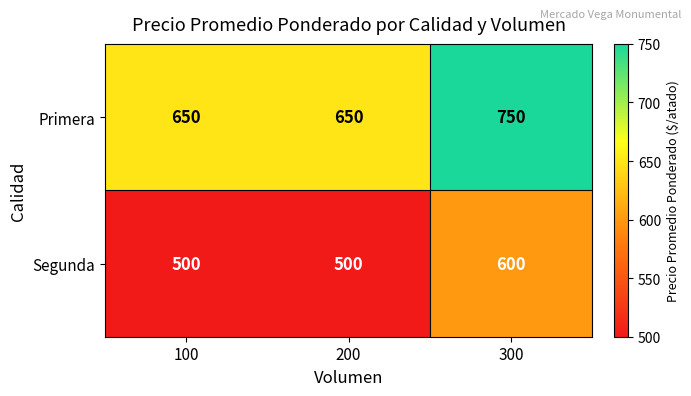

Count the number of categories in the chart.

3